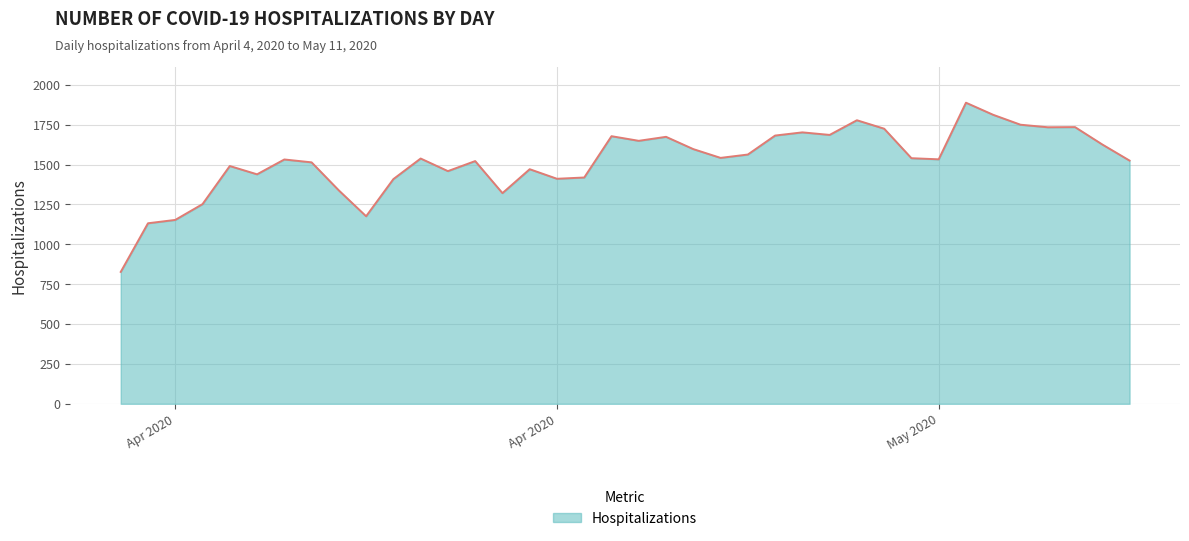

How many data points are above 1538?

18